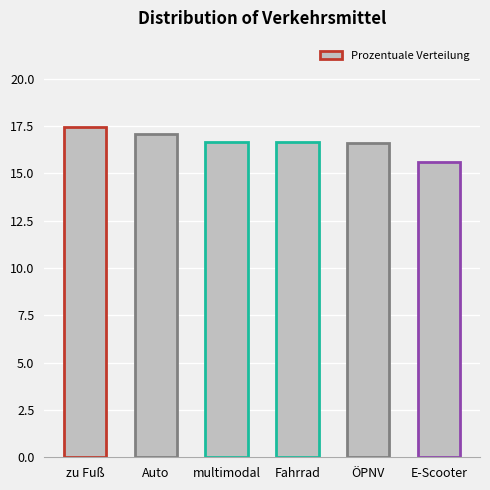

Approximately how many times larger is the value at Fahrrad compared to multimodal?

1.0